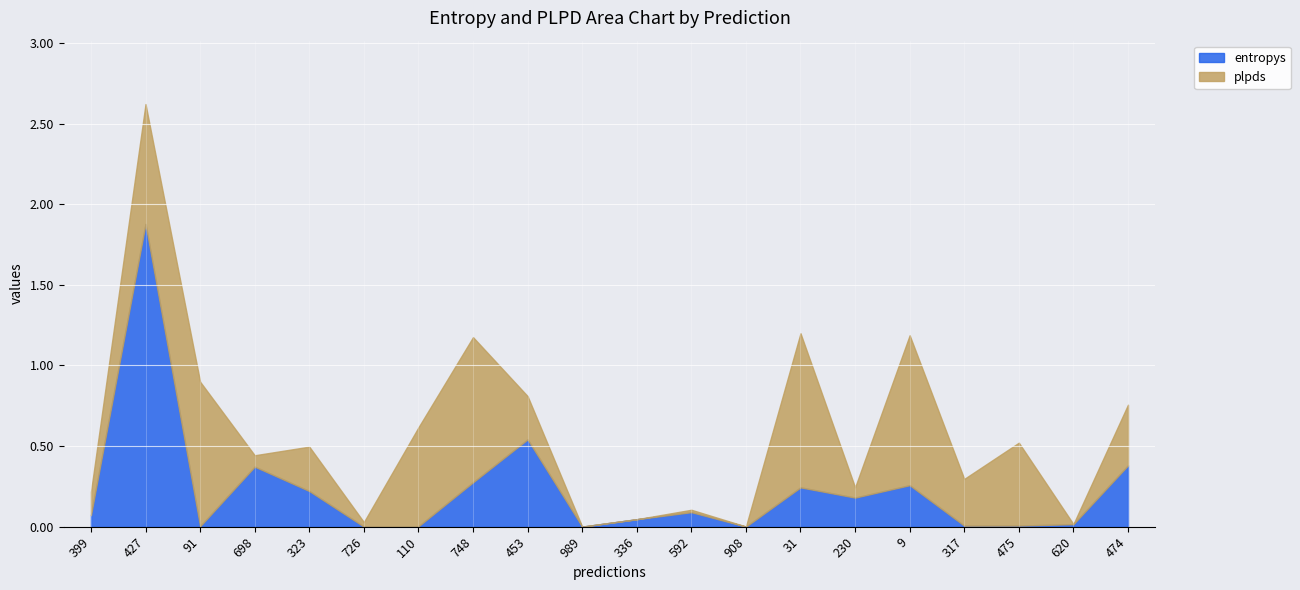

Where is entropys nearest to the value 0?

726